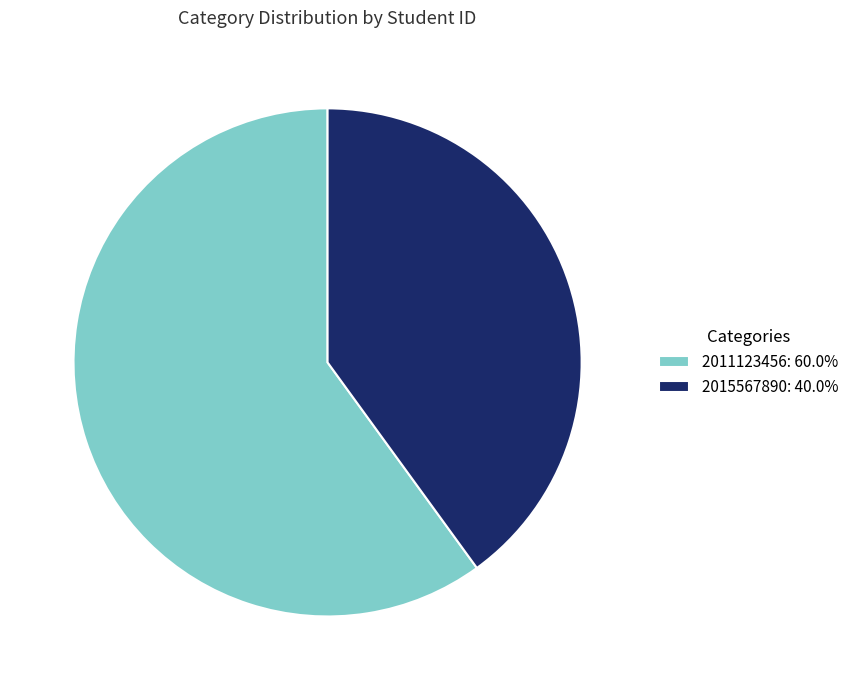

Is the sum of 2015567890: 40.0% and 2011123456: 60.0% greater than half?

Yes